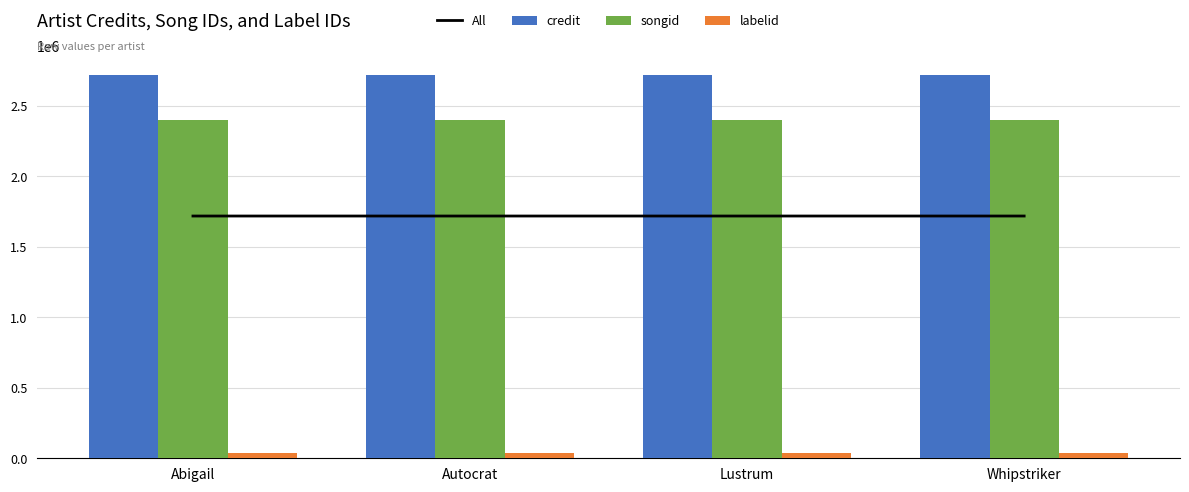

Reading right to left, list all the values displayed in this chart.

All: 1718551.3	1718550.0	1718549.3	1718548.7
credit: 2719166.0	2719164.0	2719163.0	2719162.0
songid: 2397215.0	2397213.0	2397212.0	2397211.0
labelid: 39273.0	39273.0	39273.0	39273.0